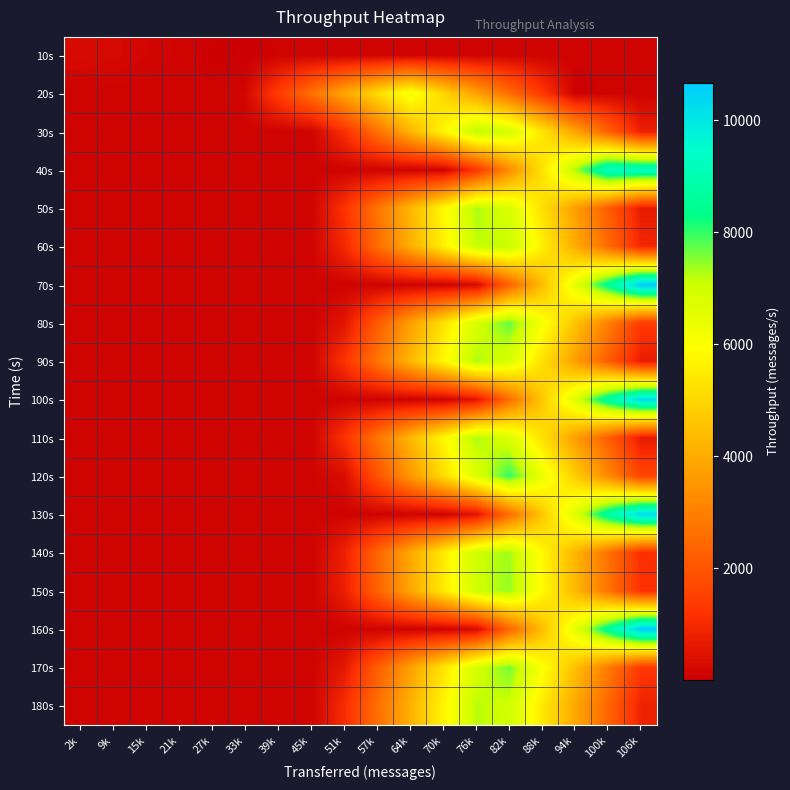

Rank the series by their maximum value, from highest to lowest.

70s, 160s, 130s, 100s, 40s, 120s, 80s, 170s, 150s, 140s, 110s, 50s, 90s, 30s, 180s, 60s, 20s, 10s